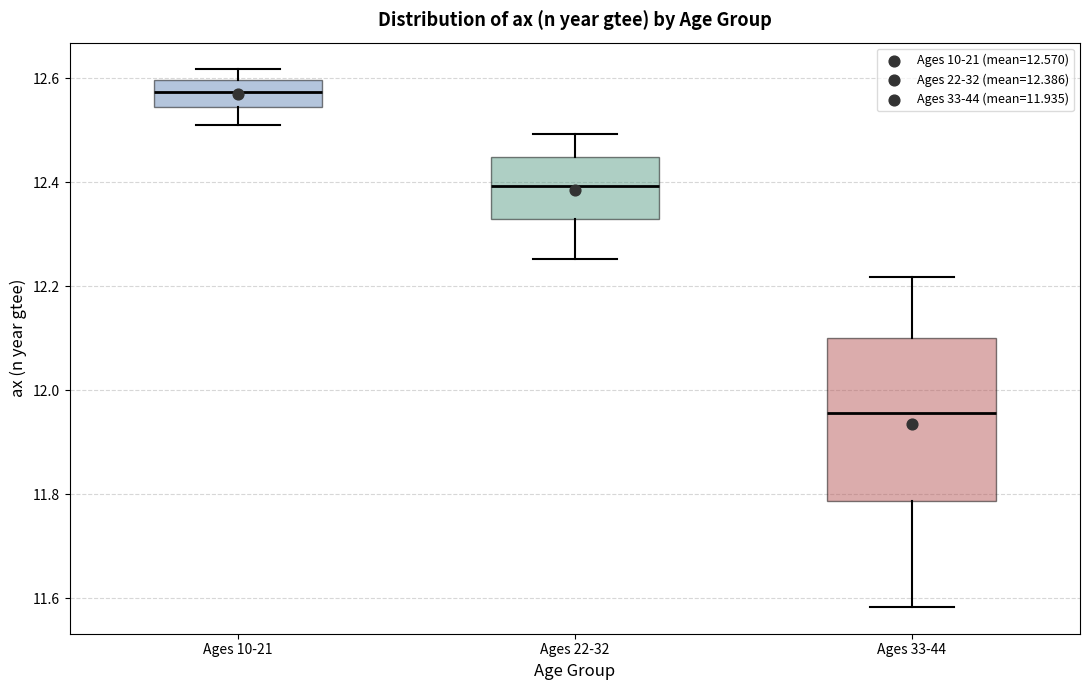

Comparing the boxes themselves (not the whiskers), which one is the tallest?

Ages 33-44